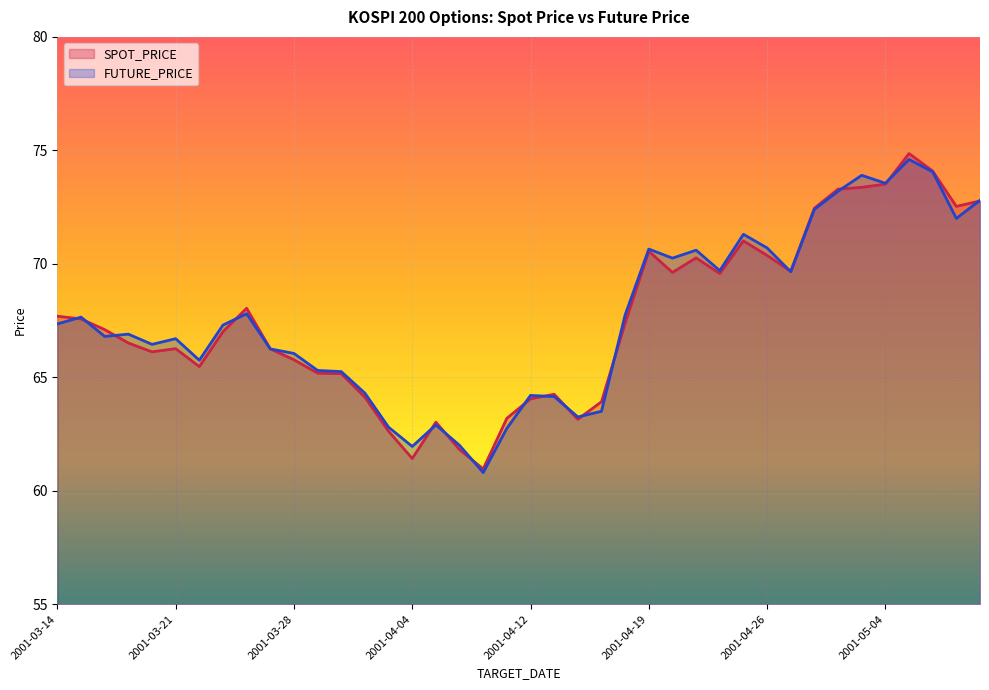

The FUTURE_PRICE series shows 70.2 at 2001-04-20. True or false?

True